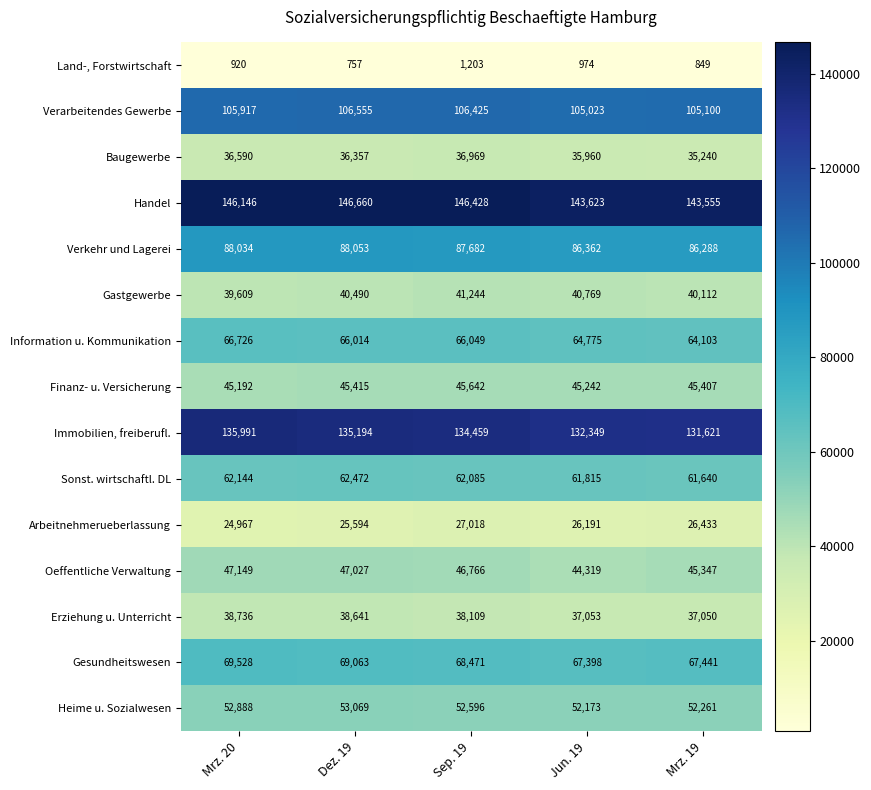

Rank the series by their maximum value, from lowest to highest.

Land-, Forstwirtschaft, Arbeitnehmerueberlassung, Baugewerbe, Erziehung u. Unterricht, Gastgewerbe, Finanz- u. Versicherung, Oeffentliche Verwaltung, Heime u. Sozialwesen, Sonst. wirtschaftl. DL, Information u. Kommunikation, Gesundheitswesen, Verkehr und Lagerei, Verarbeitendes Gewerbe, Immobilien, freiberufl., Handel